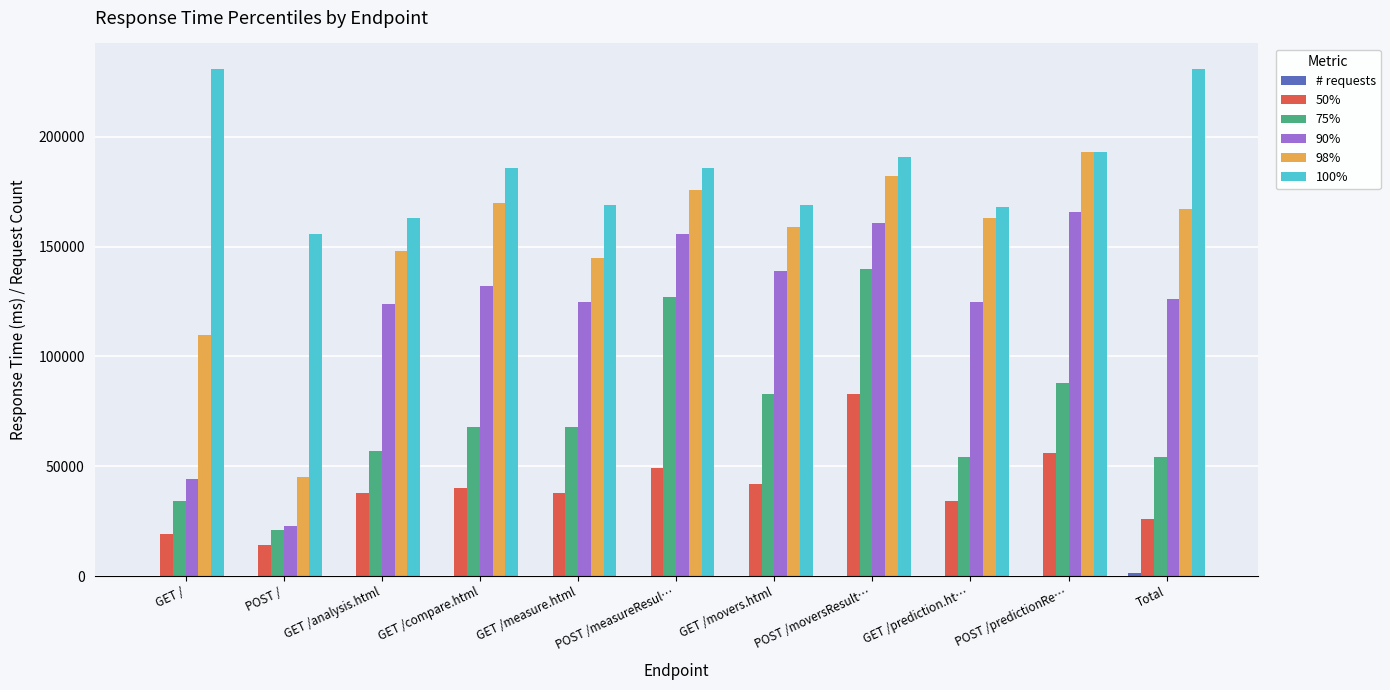

Is the value of 50% at GET / greater than the value of 90% at GET /prediction.ht…?

No